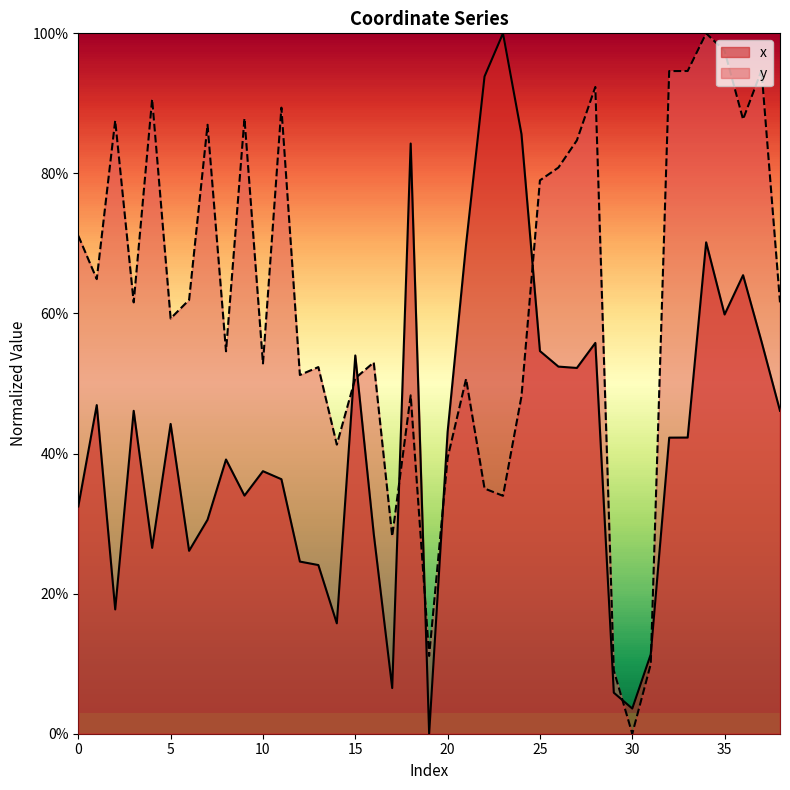

Is the value of y at 32 greater than the value of x at 4?

Yes